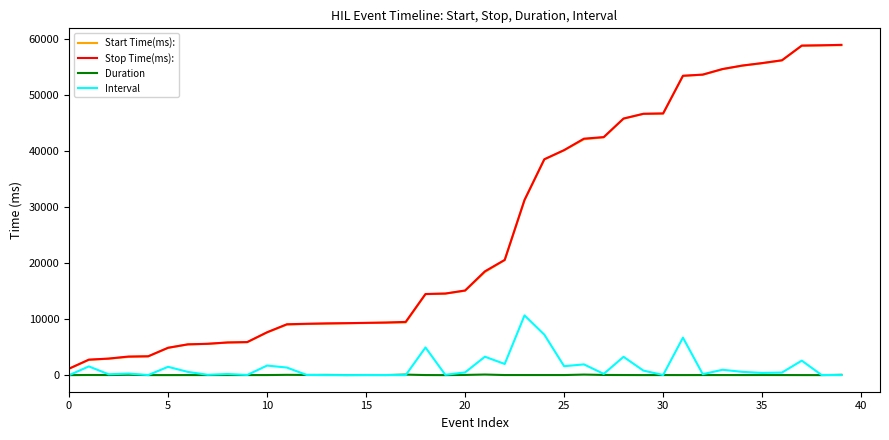

What are all the series names shown in the legend?

Start Time(ms):, Stop Time(ms):, Duration, Interval